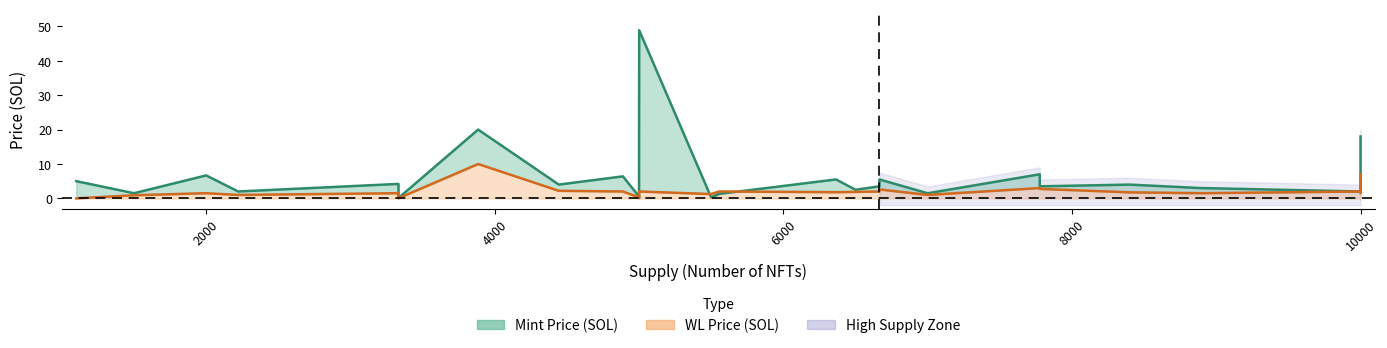

List the labels in order of Mint Price (SOL) value, largest first.

5001, 3885, 10000, 7777, 2000, 4888, 6365, 6666, 1100, 10000, 3333, 4444, 8400, 10000, 6666, 7777, 5000, 8888, 10000, 6500, 2222, 9999, 3333, 1500, 7000, 5555, 5000, 5000, 5500, 3333